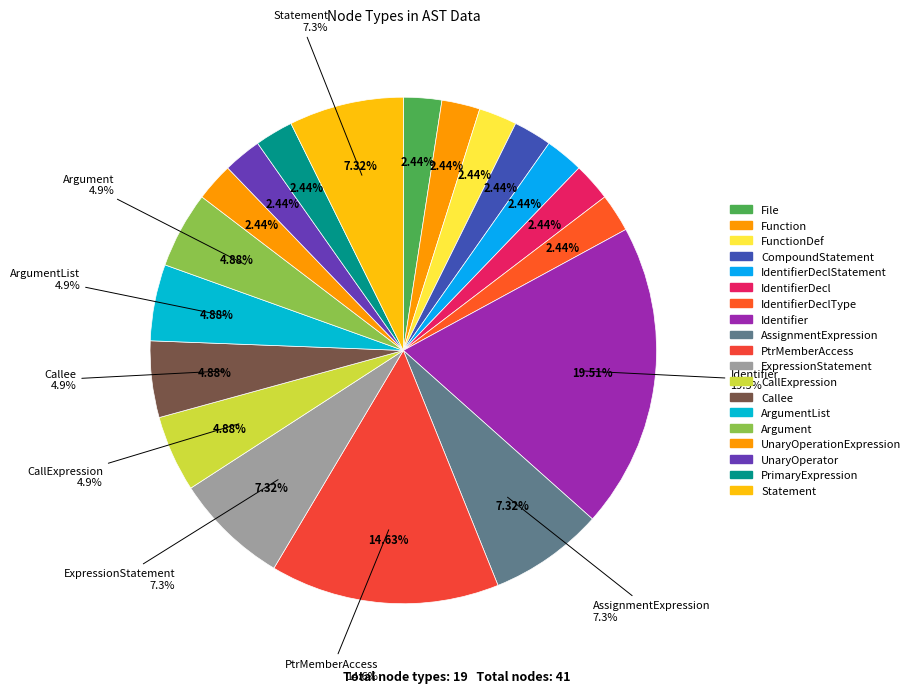

To the nearest percent, what portion does Identifier represent?

20%